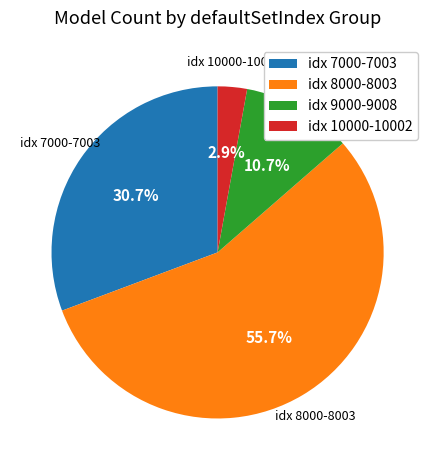

Is there a majority slice in this chart?

Yes